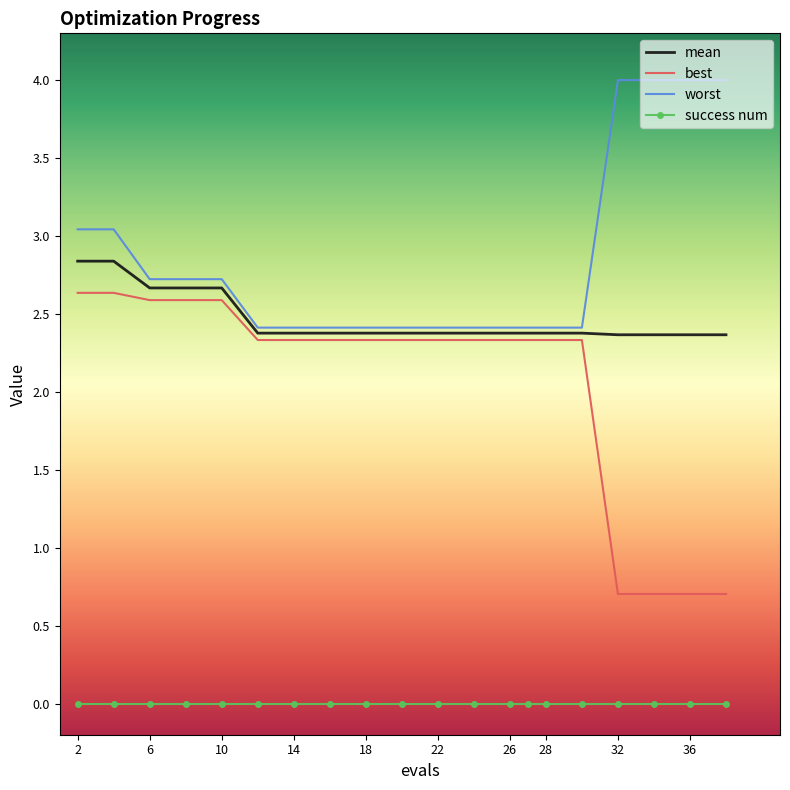

Rank the series by their maximum value, from lowest to highest.

success num, best, mean, worst